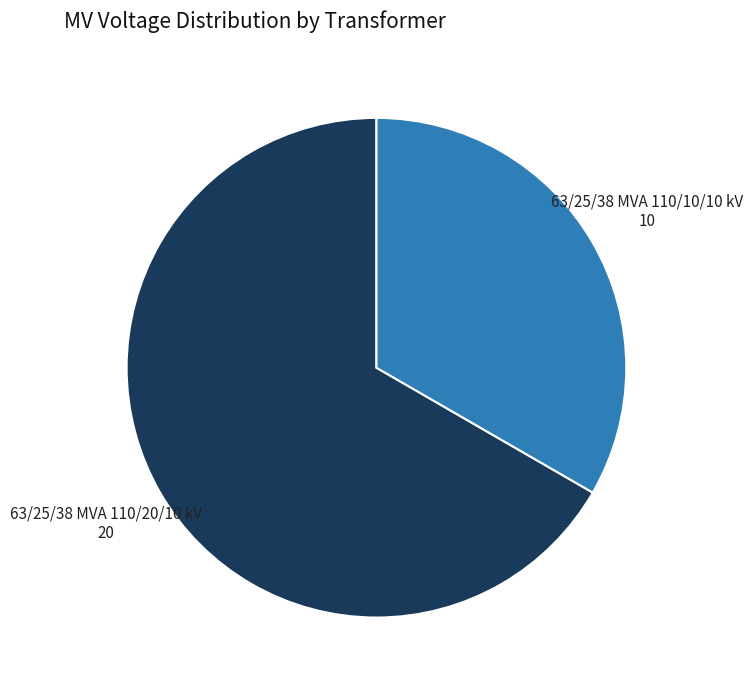

Which slice represents more than half of the pie?

63/25/38 MVA 110/20/10 kV